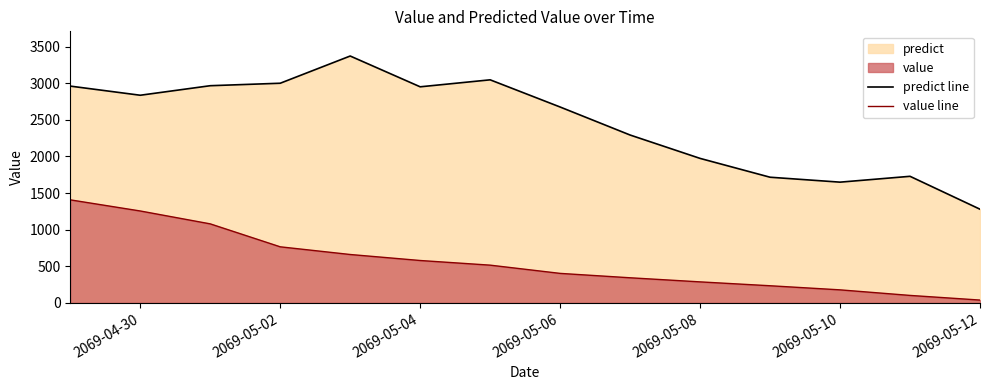

Reading left to right, list all the values displayed in this chart.

predict line: 2960.9	2836.2	2966.5	3000.2	3372.1	2951.5	3046.9	2675.4	2292.7	1973.4	1716.2	1648.9	1728.7	1279.2
value line: 1407.0	1255.0	1079.0	765.5	660.5	578.5	515.0	402.5	342.5	286.5	233.5	177.5	101.5	38.0